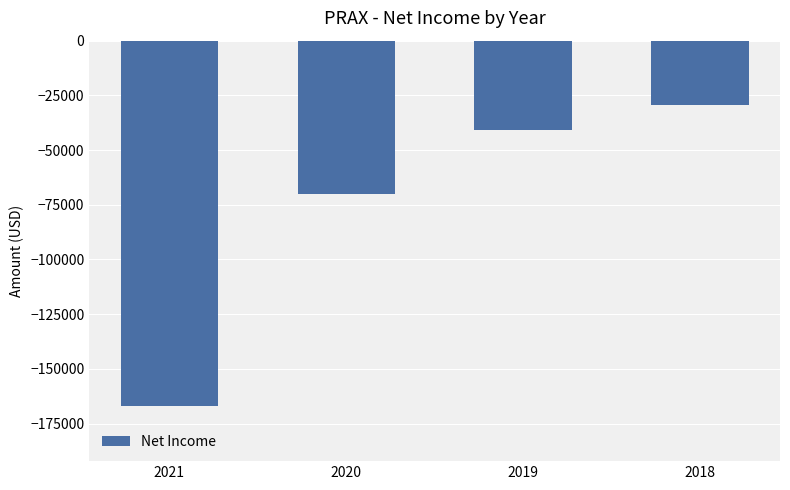

Rank the categories by value from highest to lowest.

2018, 2019, 2020, 2021